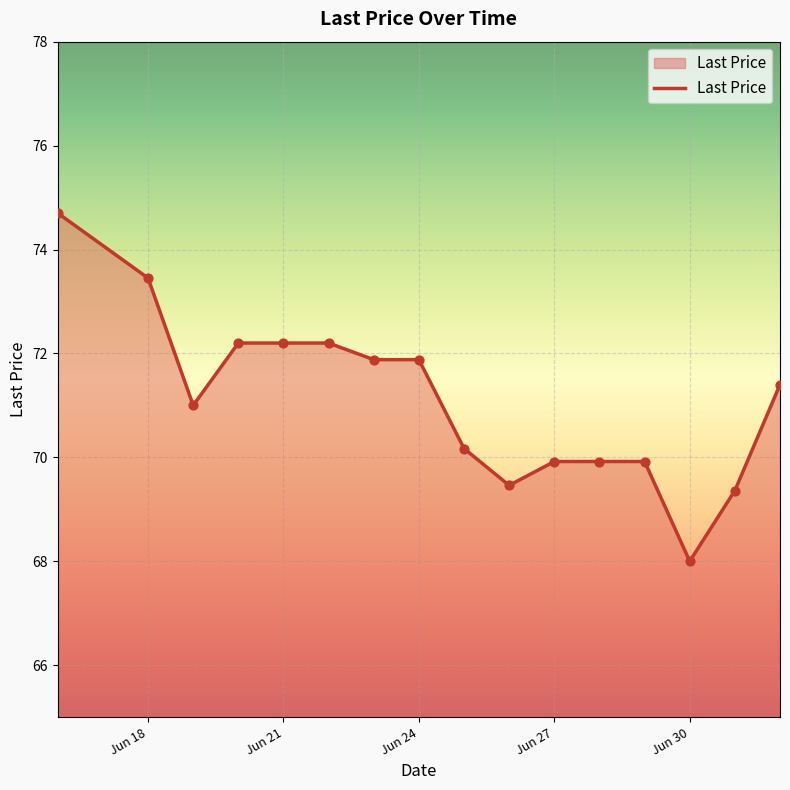

What is the difference between the maximum and minimum values?

6.7